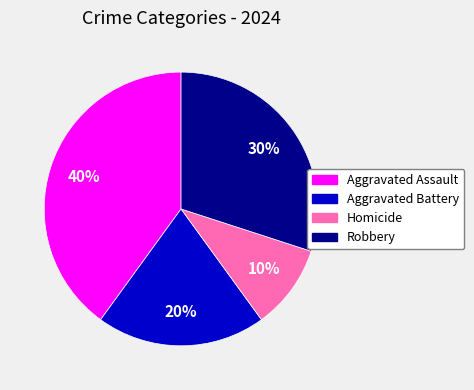

To the nearest percent, what is the combined percentage of Robbery and Aggravated Battery?

50%